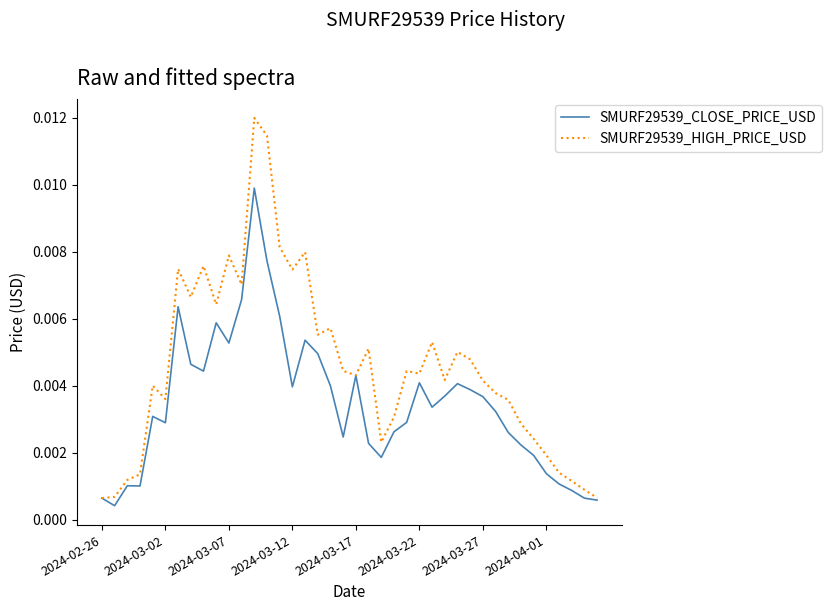

Which series has the largest range (max minus min)?

SMURF29539_HIGH_PRICE_USD